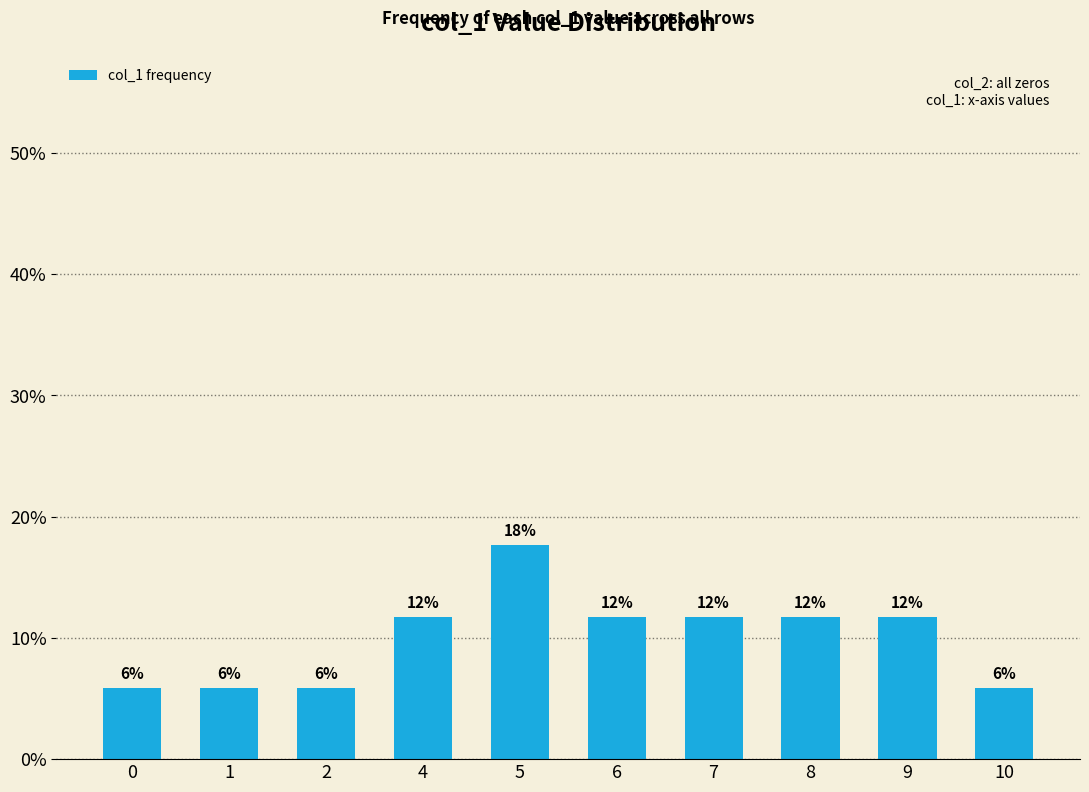

Does the chart contain any negative values?

No